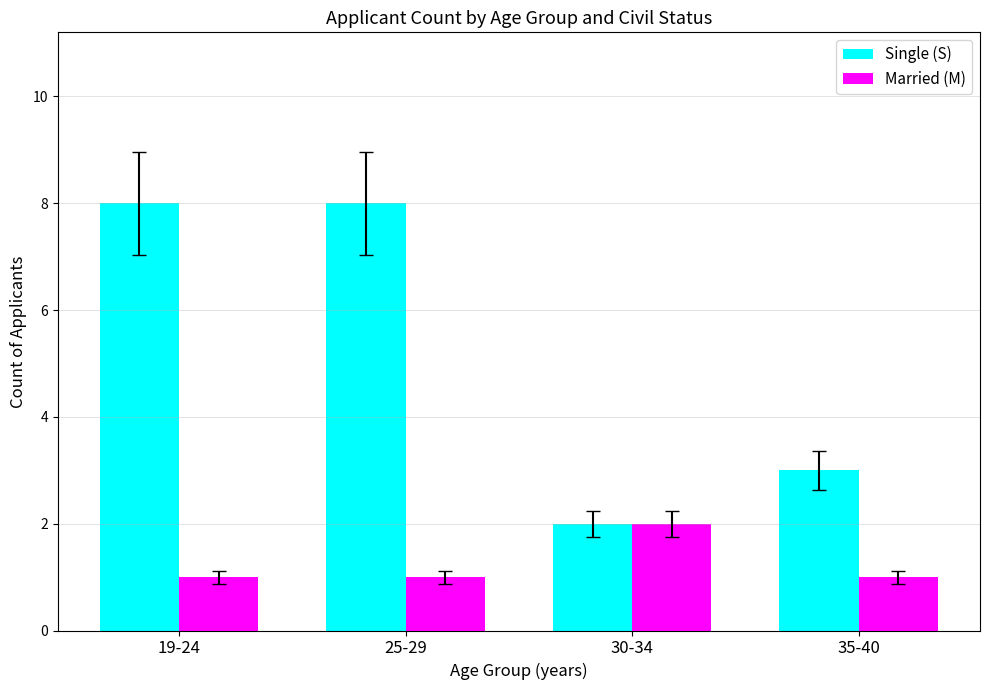

The Single (S) series shows 3 at 35-40. True or false?

True